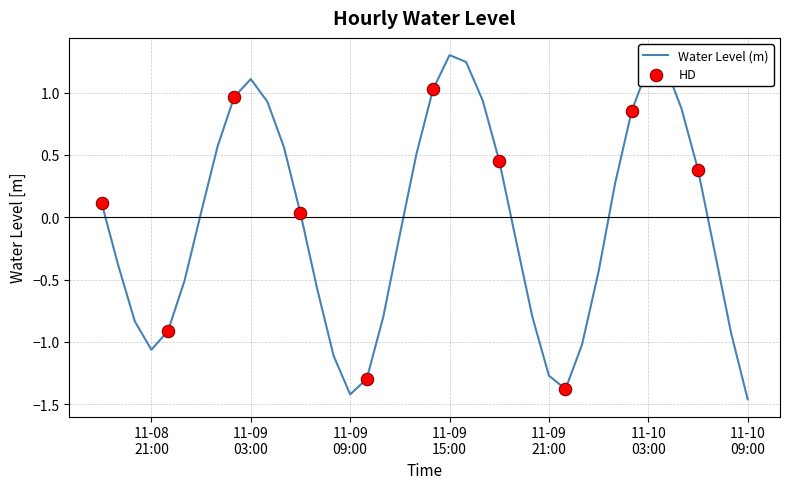

What is the greatest value displayed?

1.3